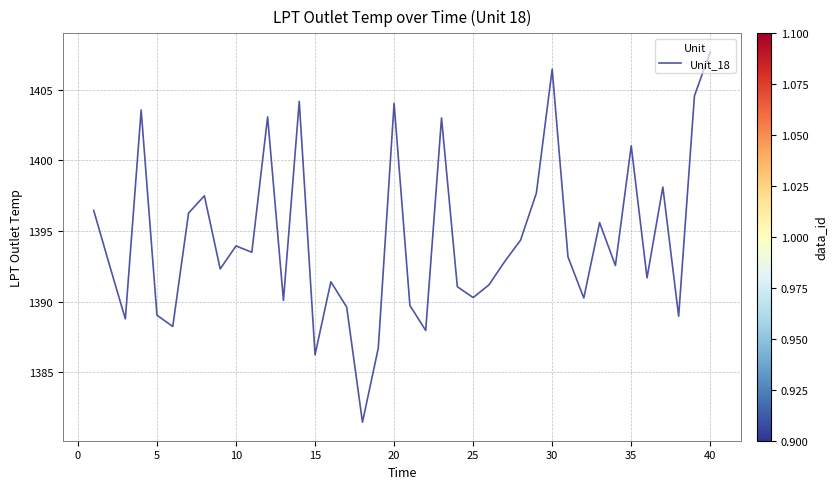

What is the maximum value shown in the chart?

1407.7